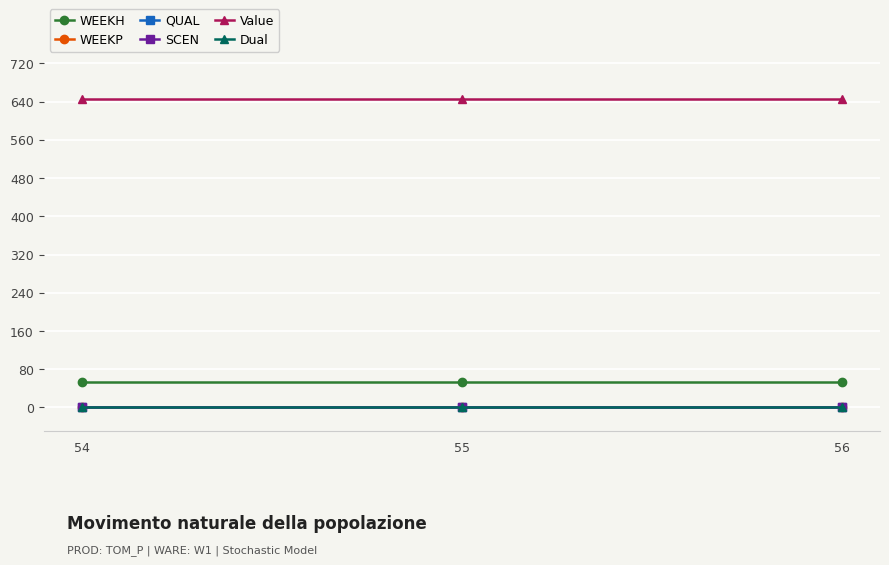

Is this an area chart (filled region under the line)?

No